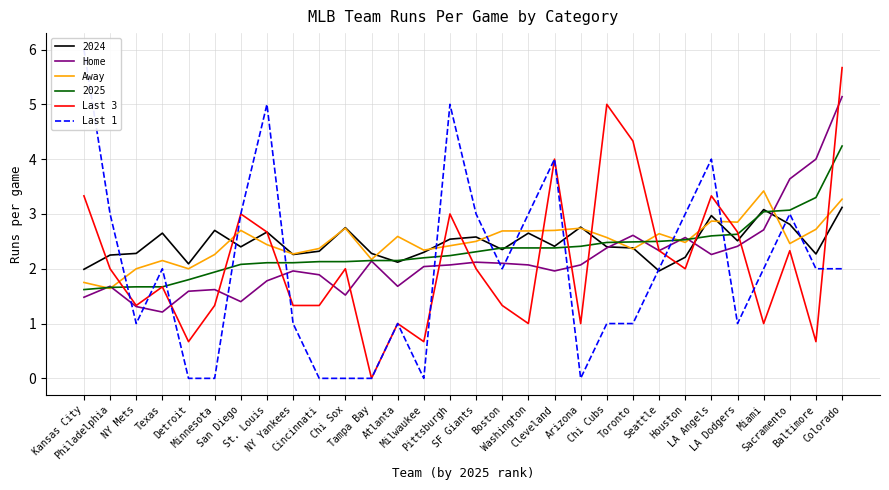

Which series has the largest total across all categories?

Away